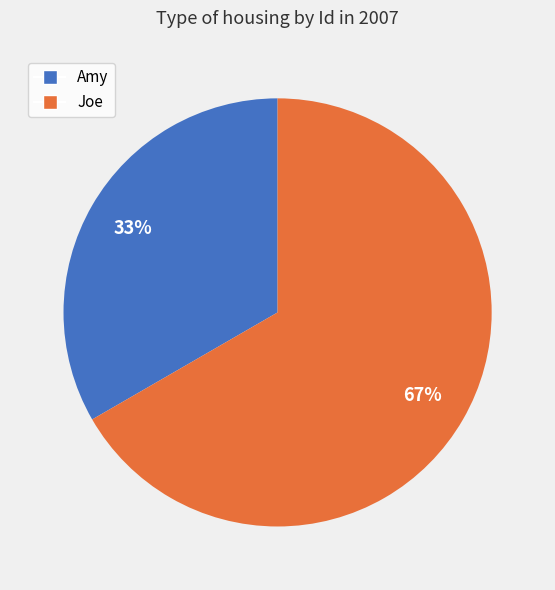

Which slice represents more than half of the pie?

Joe